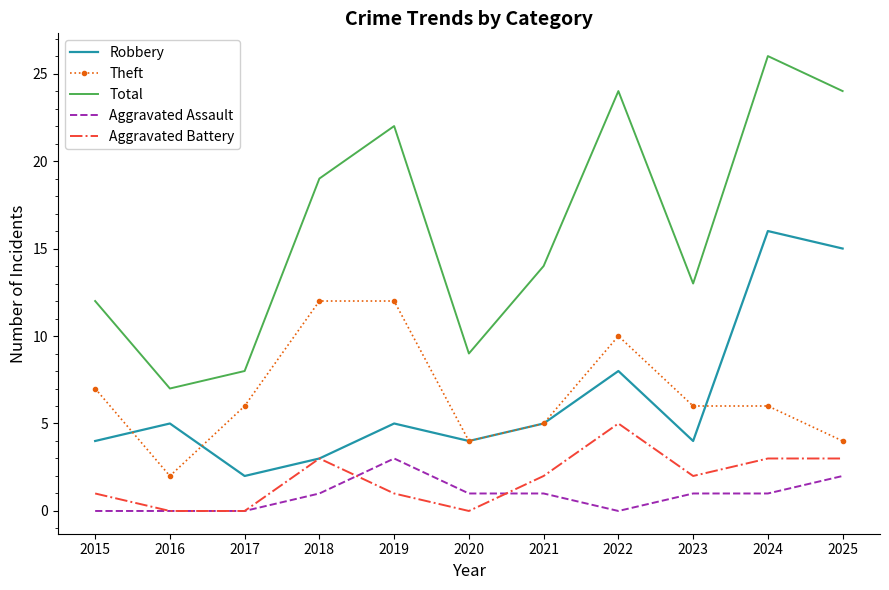

True or false: Theft and Aggravated Battery intersect in this chart.

False